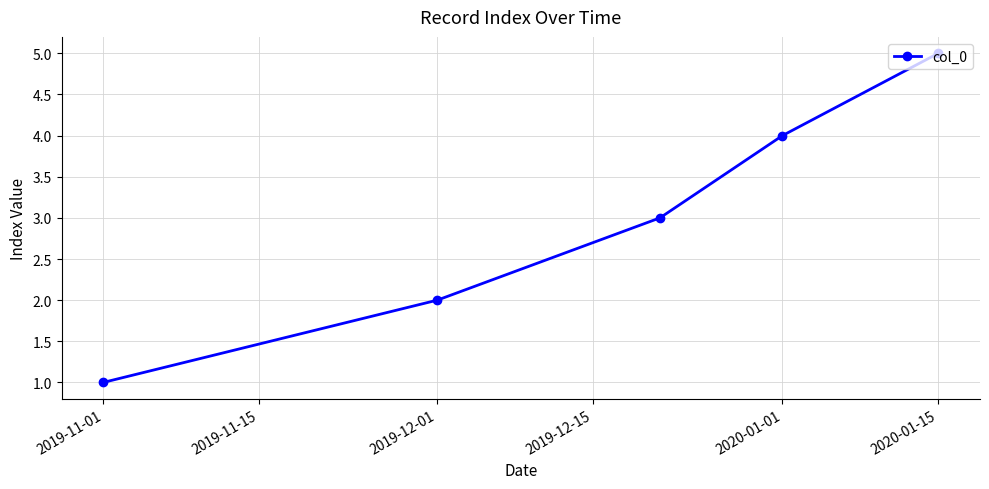

True or false: the data has more than 1 interior local peaks.

False